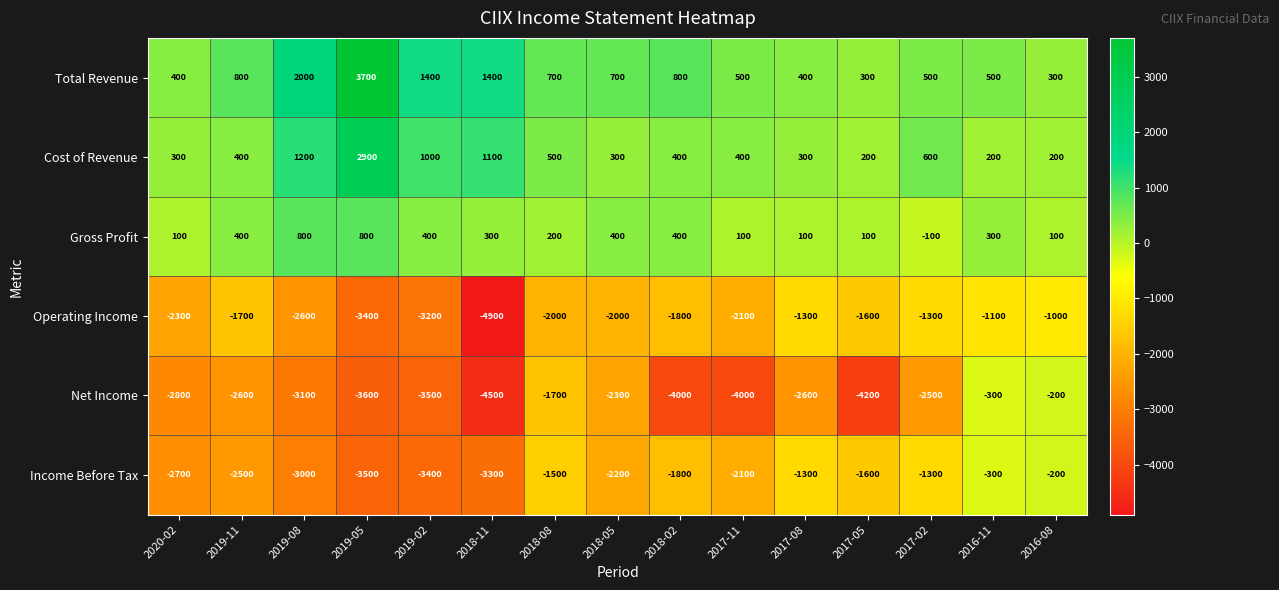

What is the average value of the Net Income series?

-2793